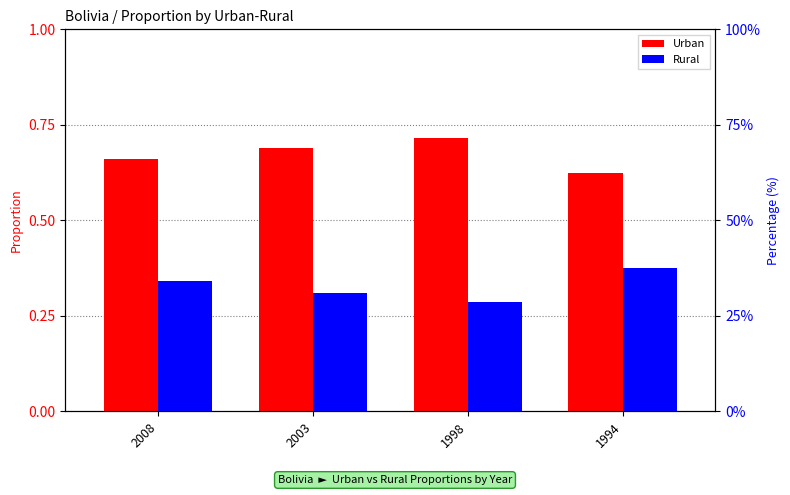

At how many categories does at least one series exceed 0?

4